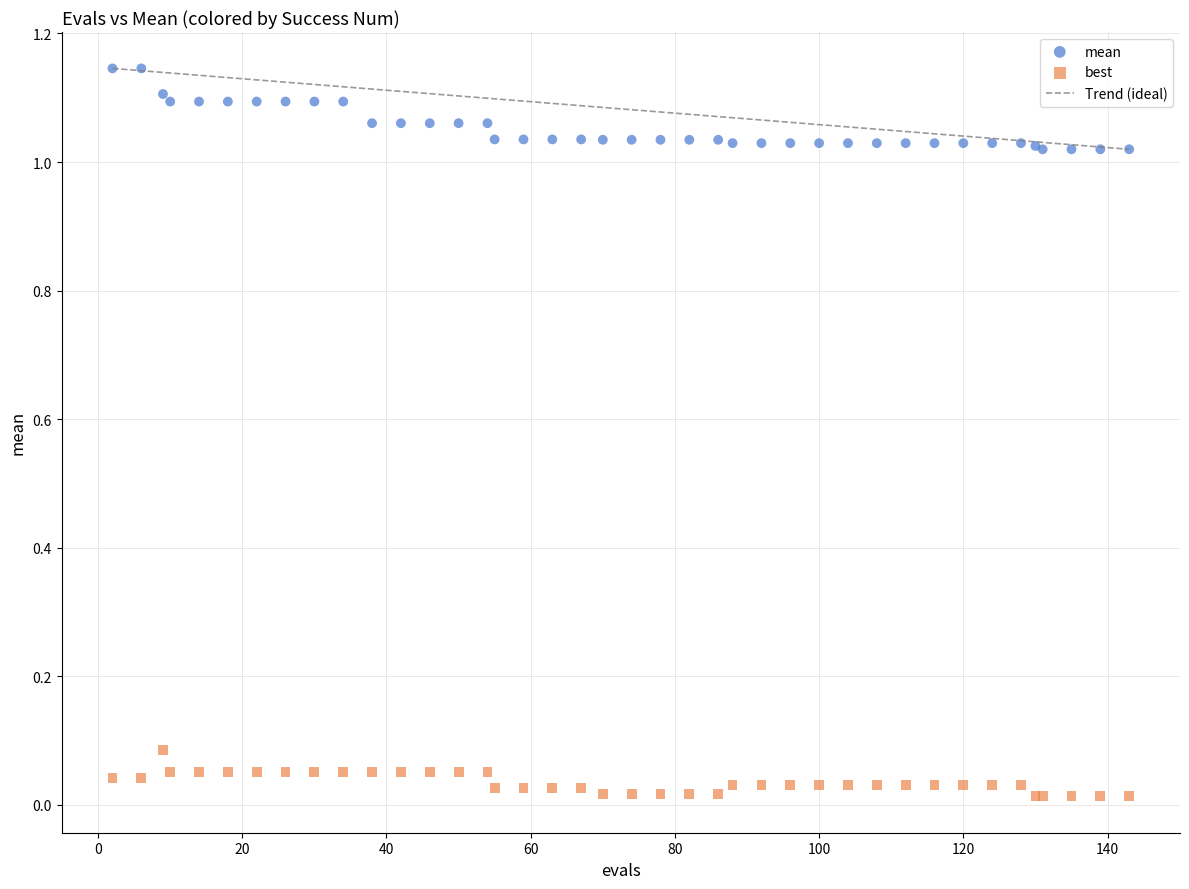

Which series reaches the maximum Y coordinate?

mean